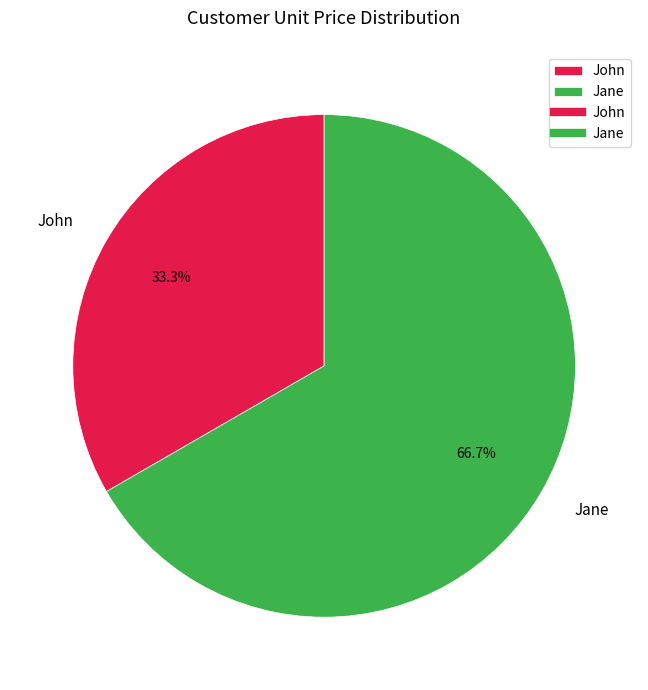

What is the largest slice in the pie chart?

Jane